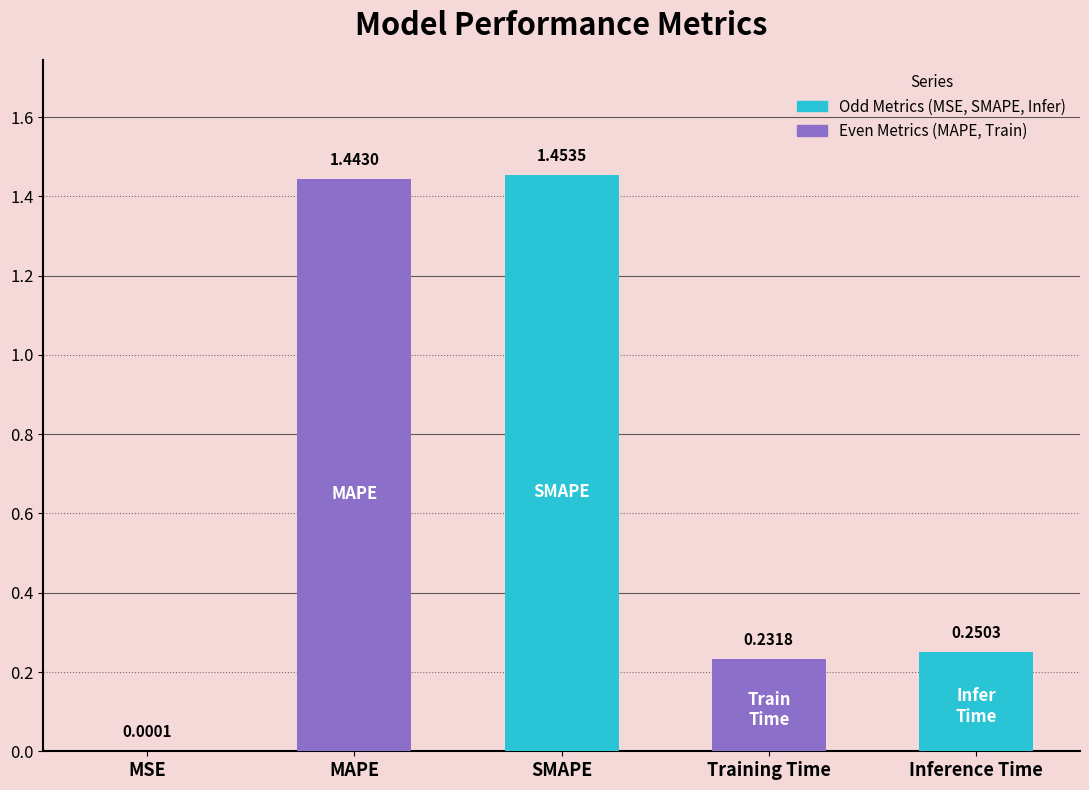

What is the sum of all values?

3.4